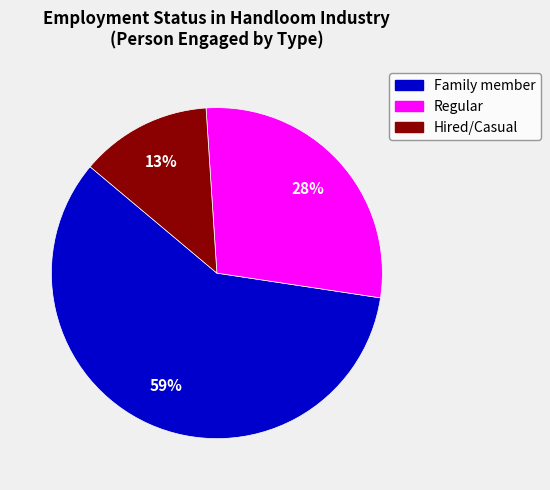

Does any single category account for the majority?

Yes